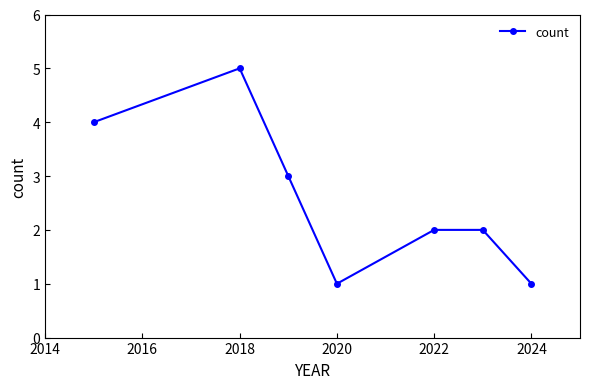

What is the greatest value displayed?

5